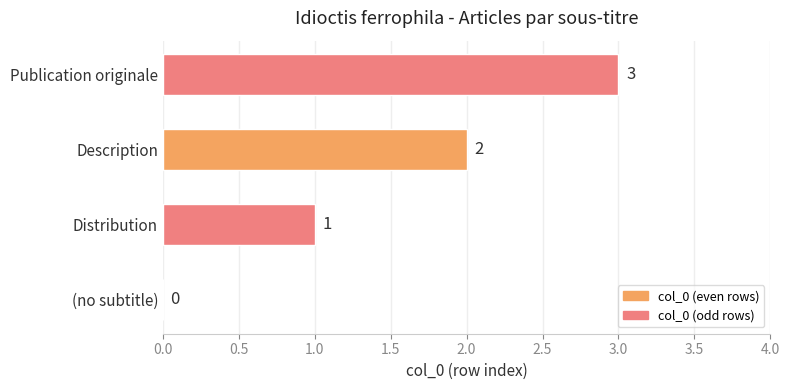

What is the change in value from (no subtitle) to Distribution?

+1